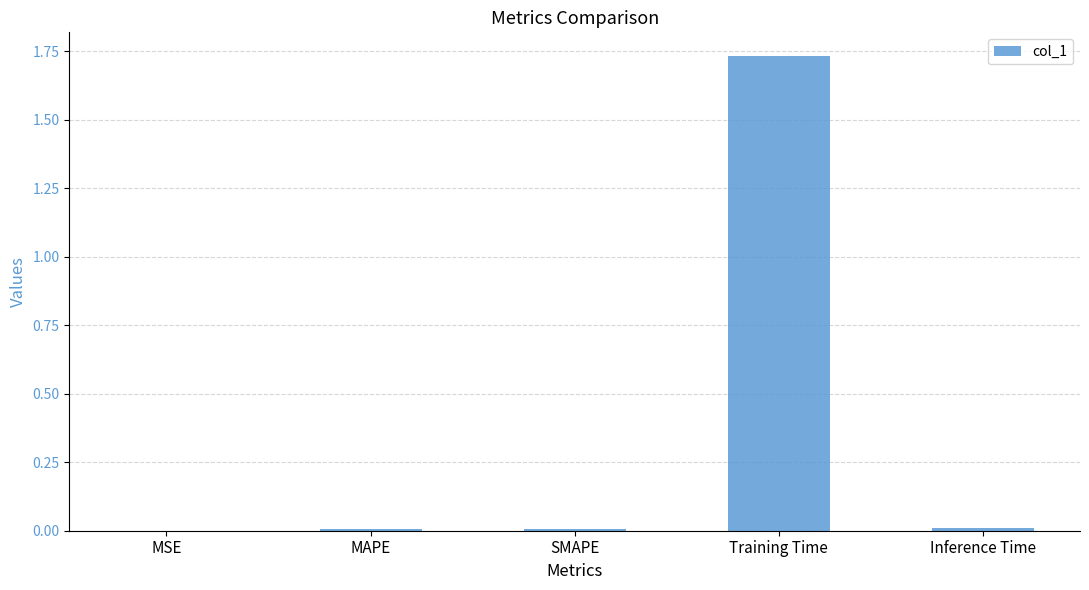

Is it true that the value at SMAPE is 0.0?

True